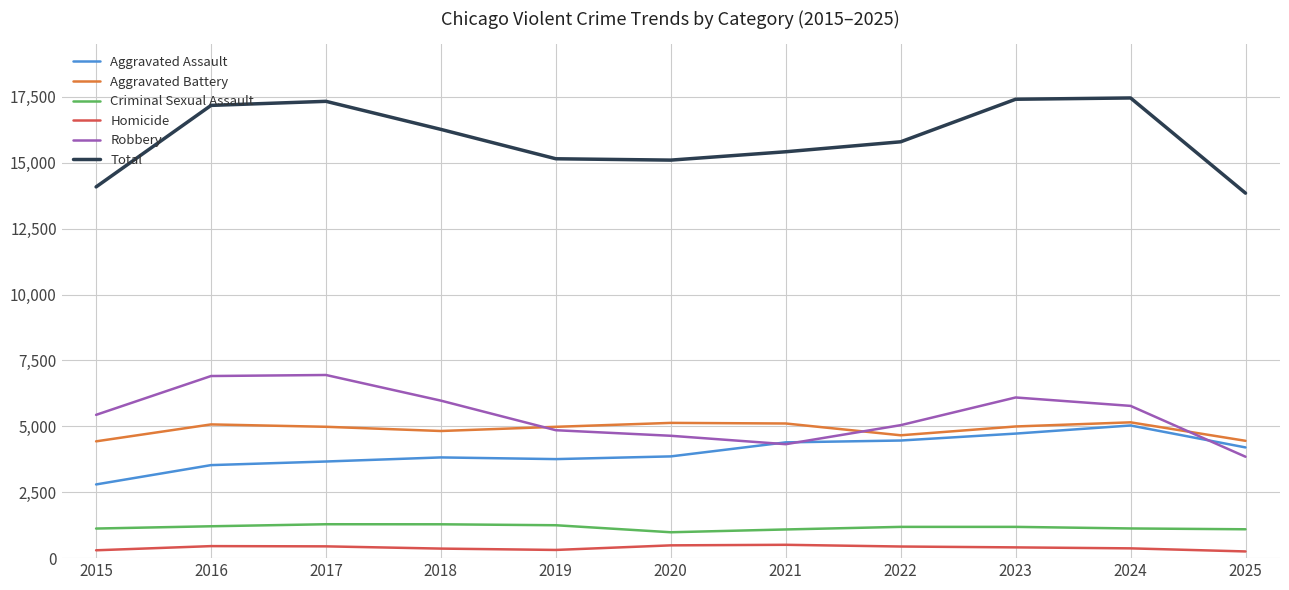

What is the total value across all series at 2017?

34660